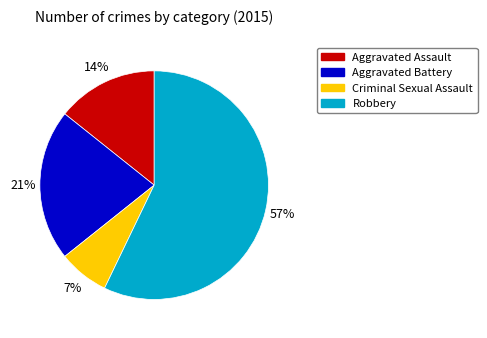

Which has a higher value, Aggravated Battery or Robbery?

Robbery